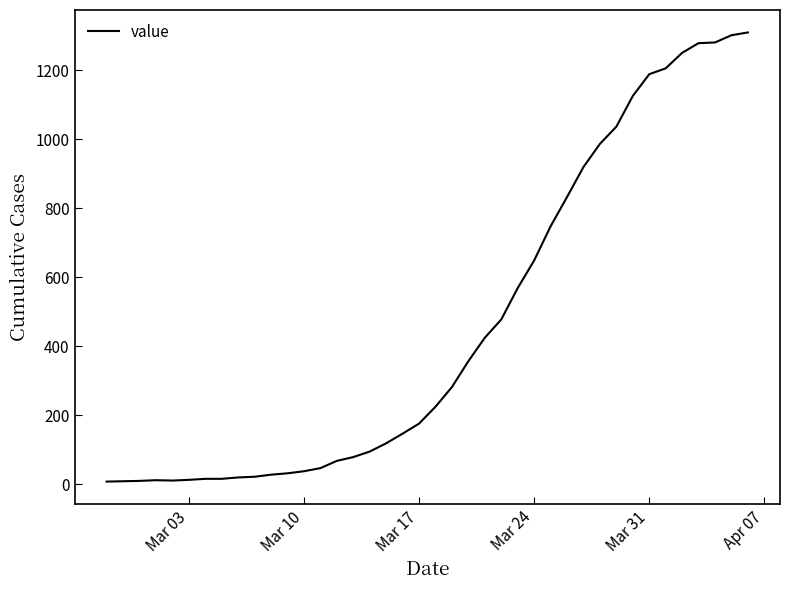

What is the difference between the maximum and minimum values?

1302